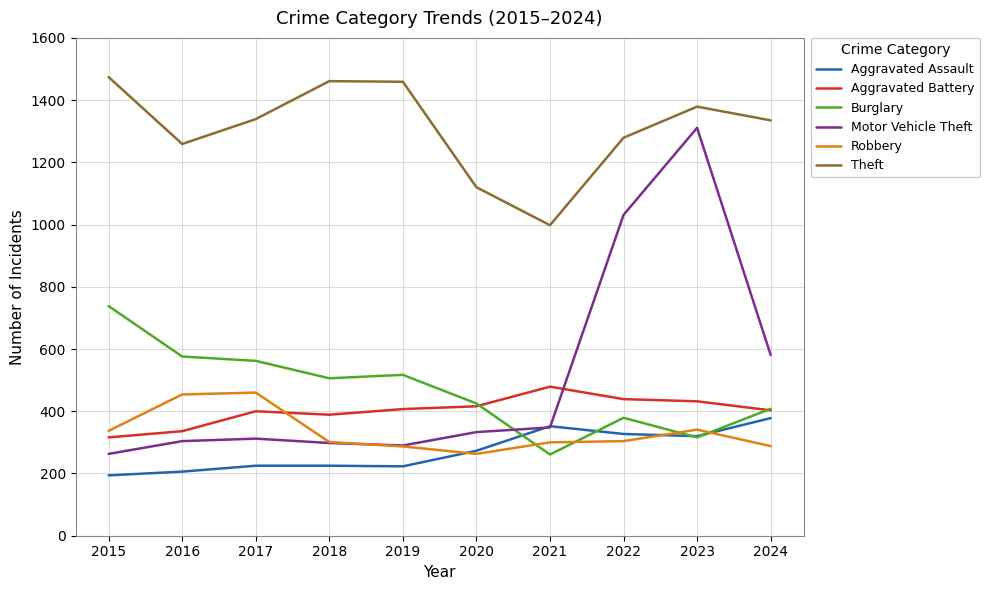

Which series ends up on top after the final intersection of Motor Vehicle Theft and Aggravated Battery?

Motor Vehicle Theft